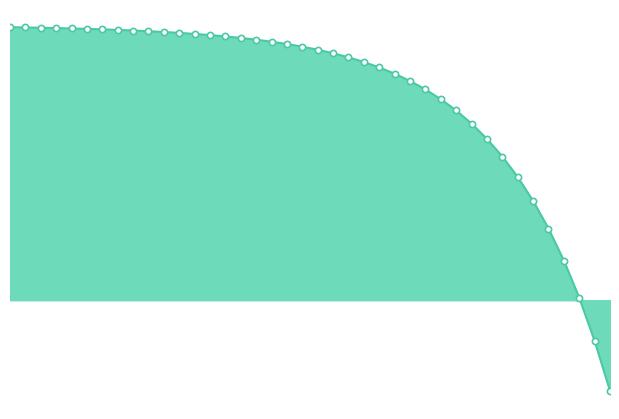

Which series has the largest total across all categories?

S_line